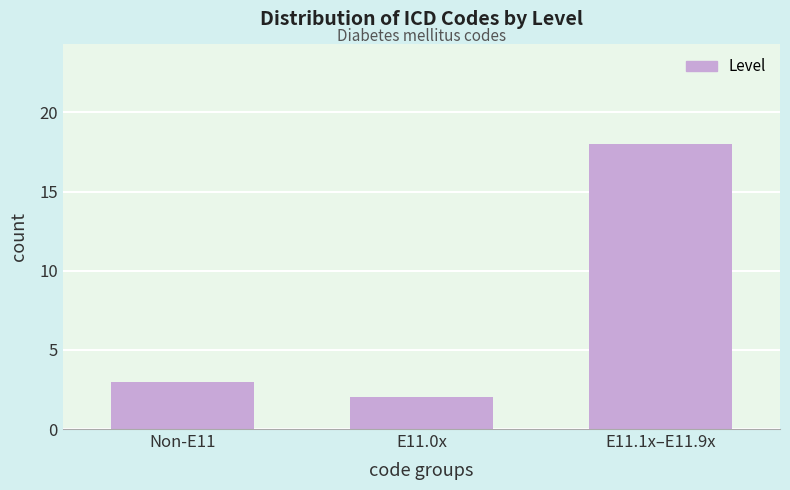

Reading left to right, list all the values displayed in this chart.

3	2	18